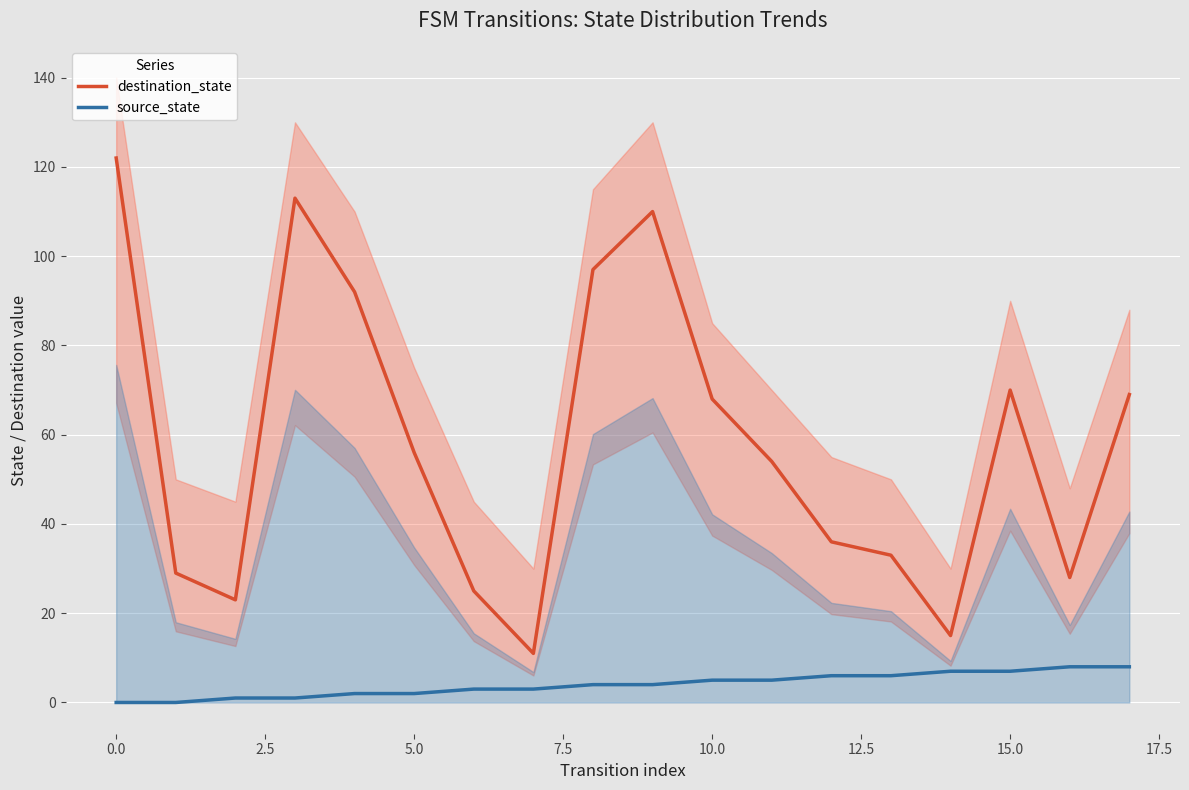

True or false: source_state and destination_state cross at least once.

False